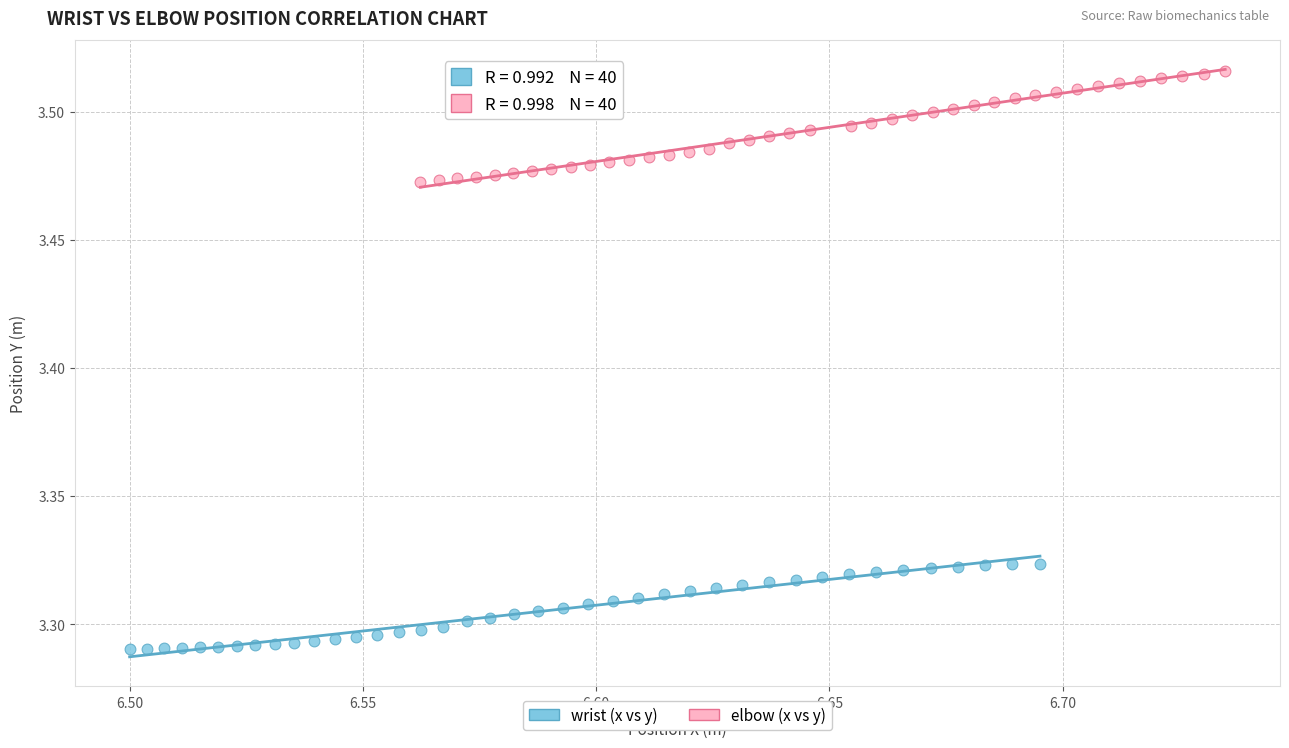

Which series has the largest Y range (max minus min)?

elbow (x vs y)